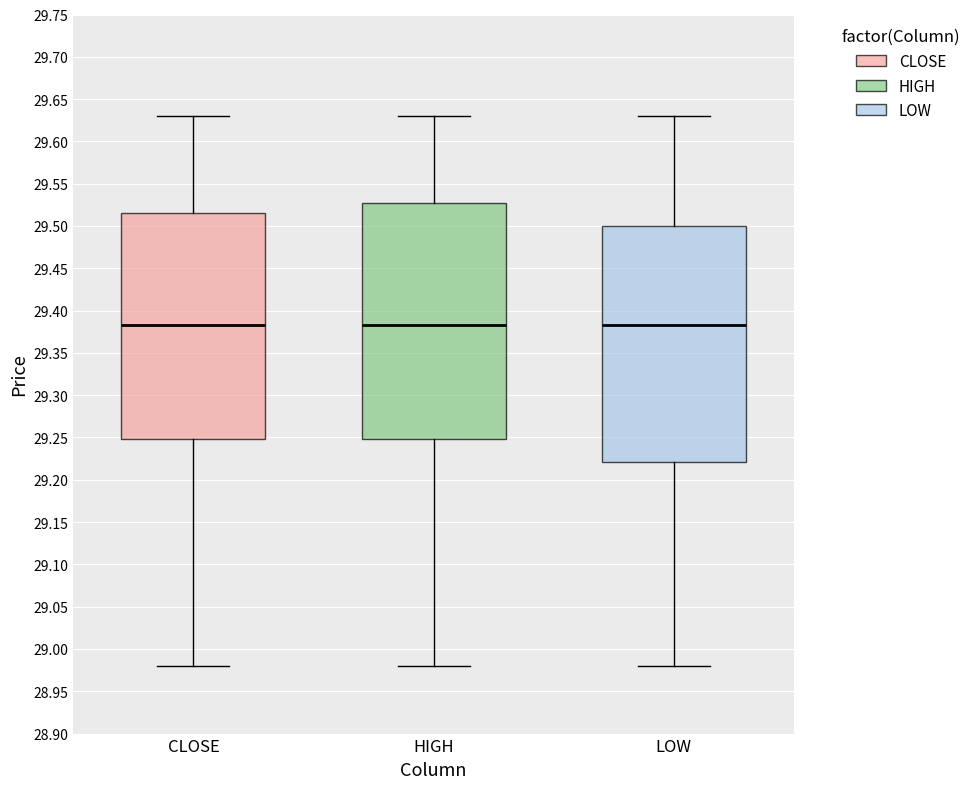

Reading left to right, transcribe this box plot: for each box, give where its median line is, the range the box spans, and where its two whiskers end, as read against the y-axis. The values are not printed on the chart, so give them approximately, as read against the axis.

CLOSE: median 29.385, box 29.250 to 29.515, whiskers 28.980 to 29.630
HIGH: median 29.385, box 29.250 to 29.530, whiskers 28.980 to 29.630
LOW: median 29.385, box 29.220 to 29.500, whiskers 28.980 to 29.630